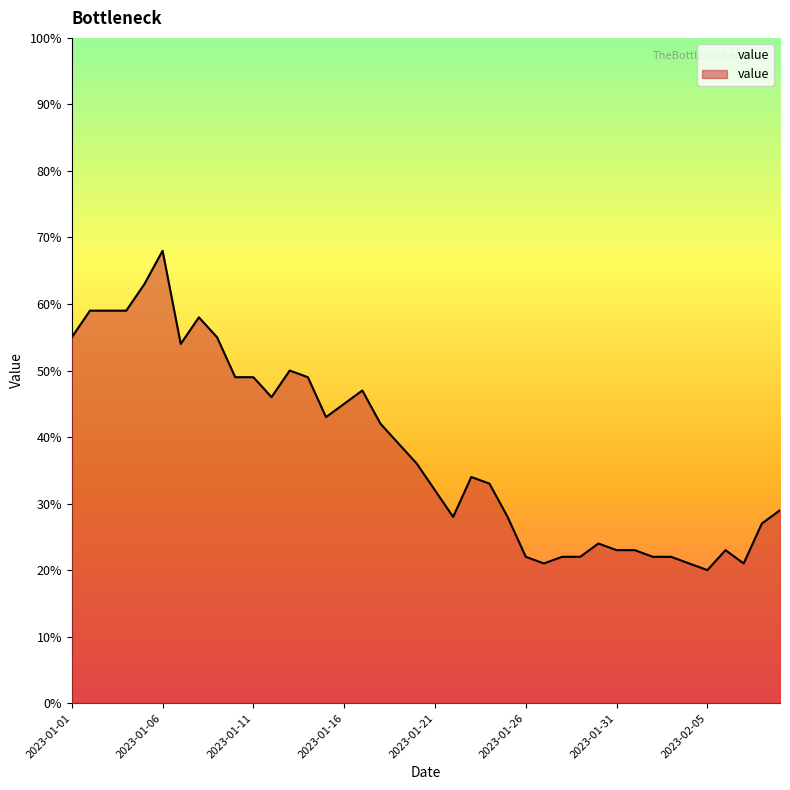

At which label is the value closest to 44?

2023-01-15